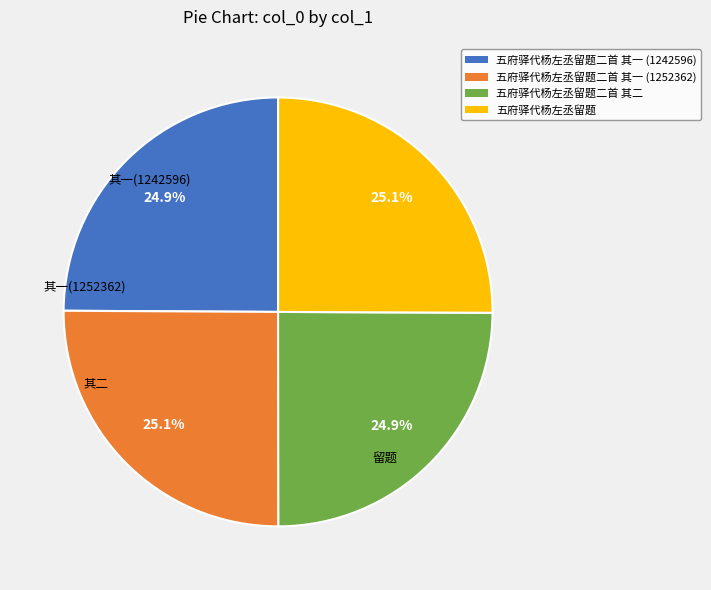

Is there a majority slice in this chart?

No